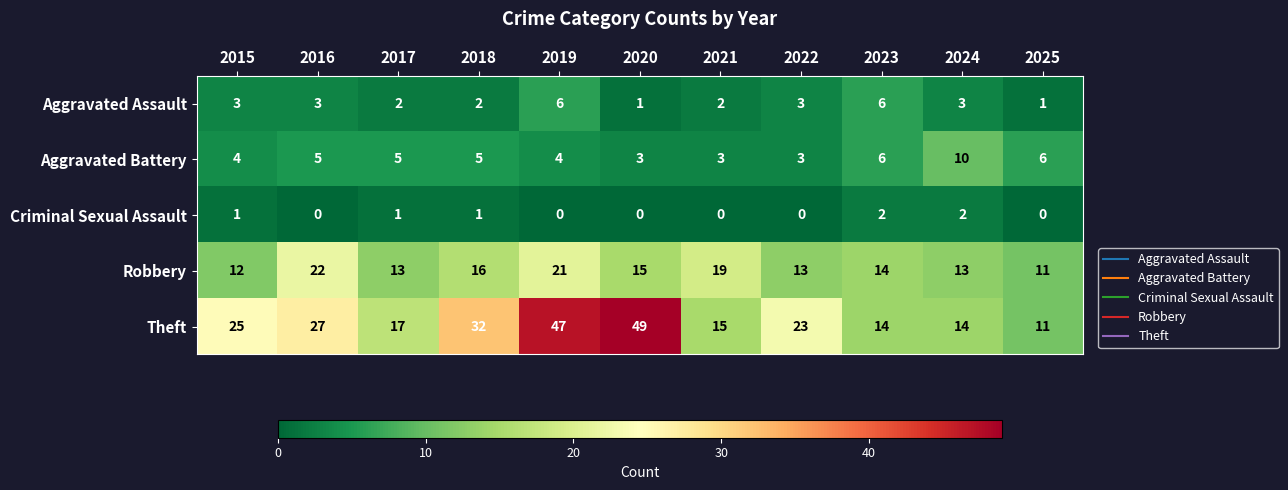

How many series are shown in this chart?

5